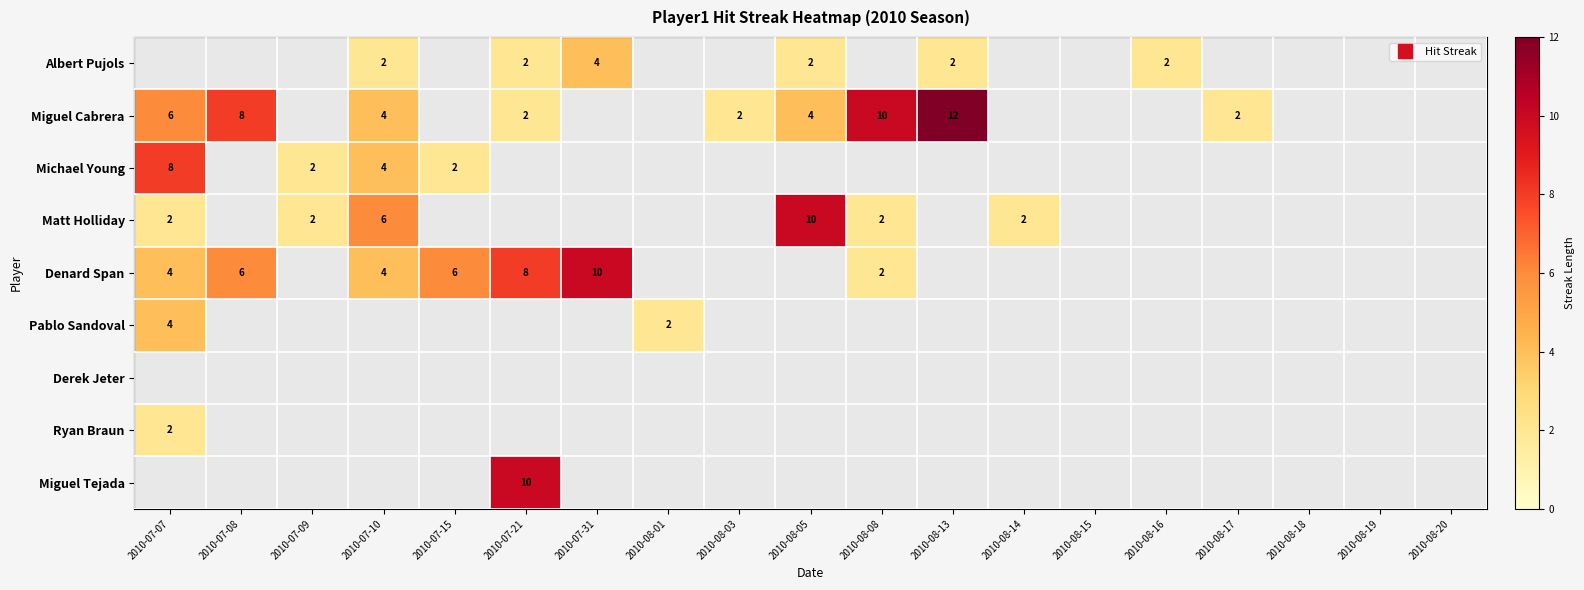

Which series has the widest spread of values?

Miguel Cabrera